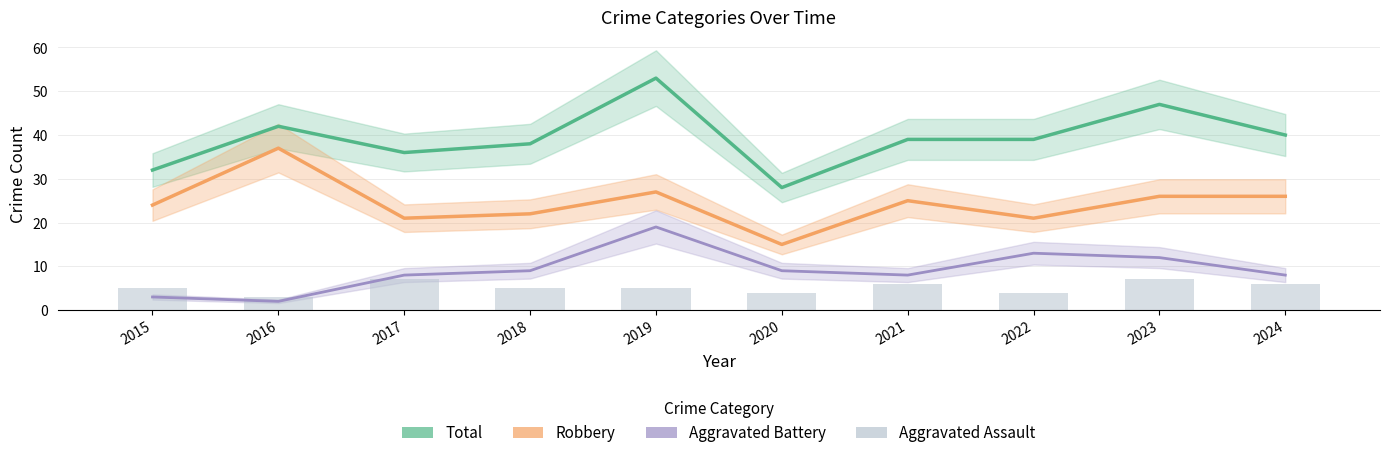

Does the chart contain stacked bars?

No